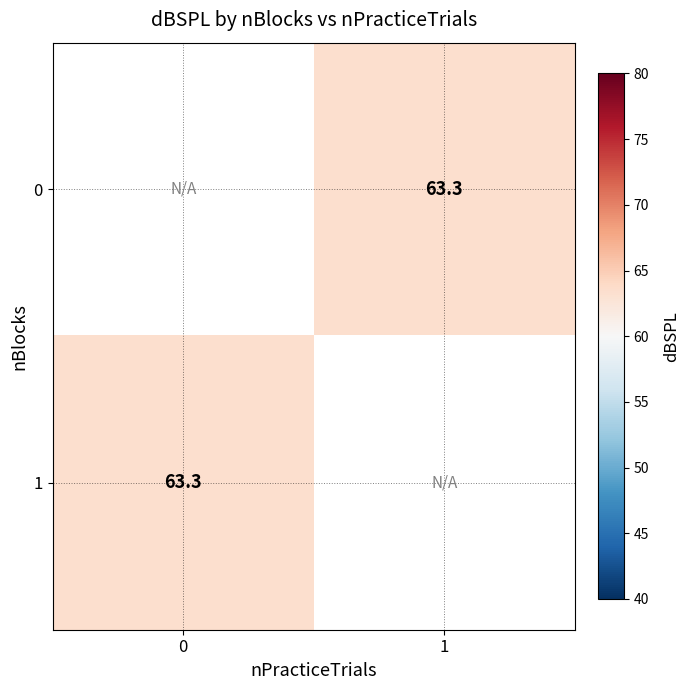

How many positive values does the row_1 series have?

1